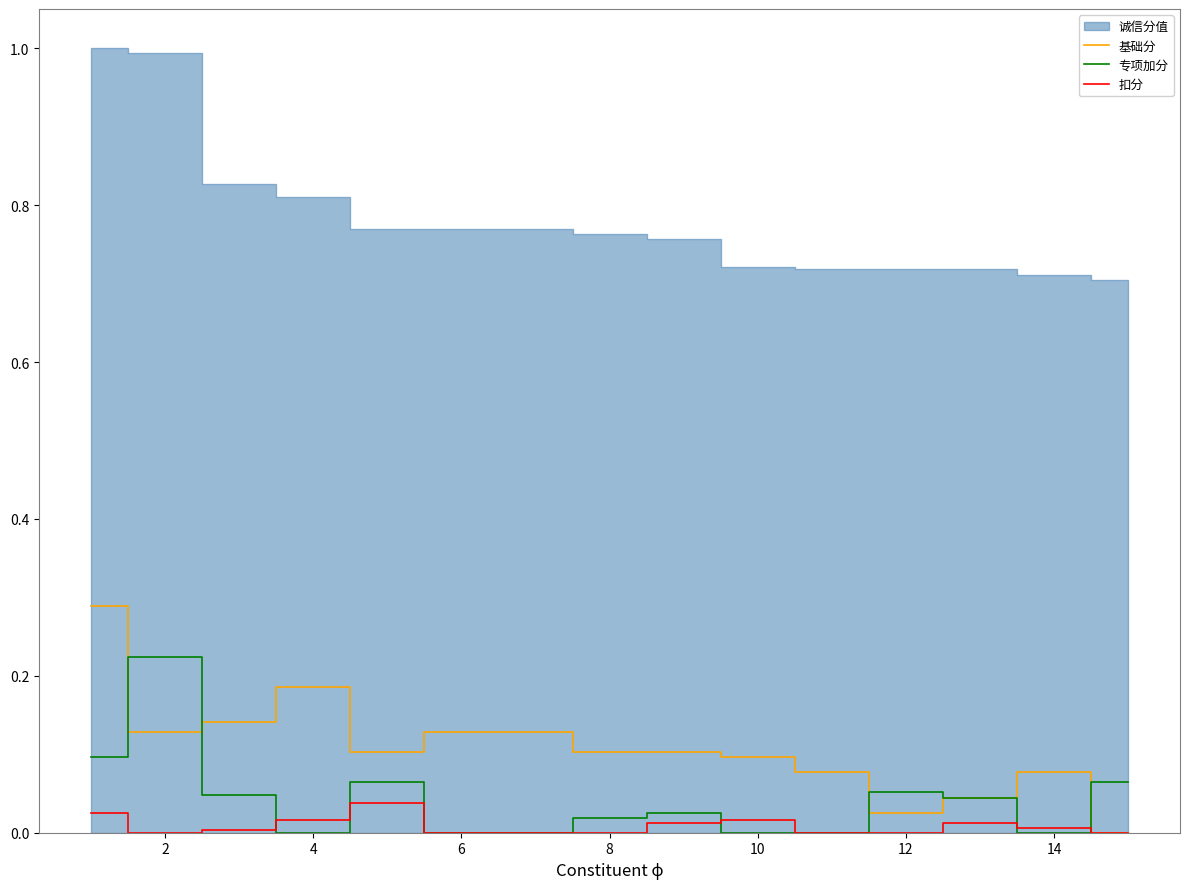

The value of 扣分 at 10 is 0.0. True or false?

True